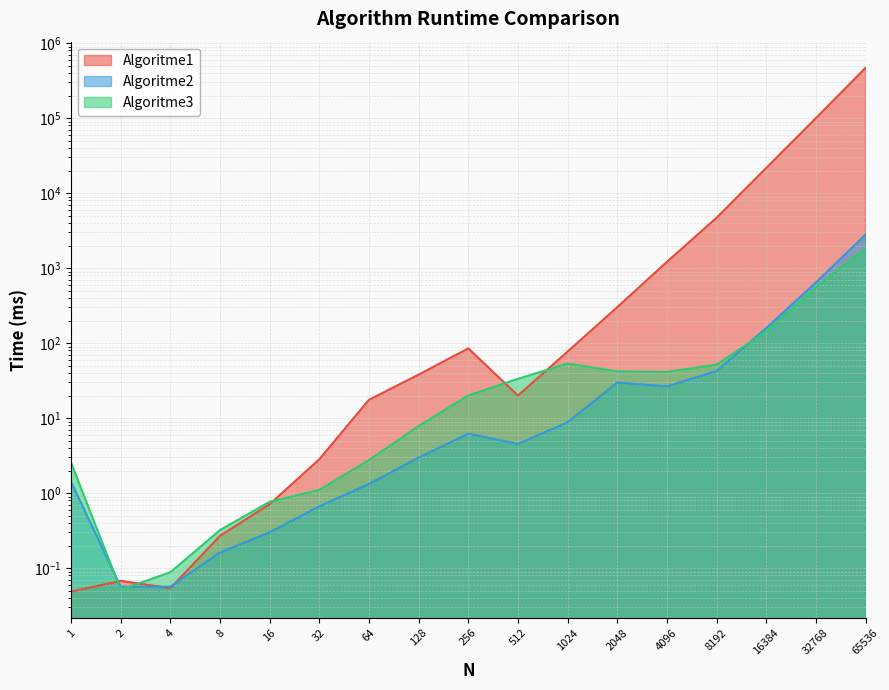

Reading left to right, extract all data points from this chart.

Algoritme1: 0.0	0.1	0.1	0.3	0.7	2.8	17.6	38.0	85.1	20.0	77.1	301.8	1211.0	4693.5	21626.3	99777.4	467428.6
Algoritme2: 1.4	0.1	0.1	0.2	0.3	0.7	1.3	3.0	6.2	4.5	8.8	29.9	26.5	42.3	158.8	641.5	2795.2
Algoritme3: 2.5	0.1	0.1	0.3	0.8	1.1	2.8	7.9	20.1	33.4	53.4	42.0	41.4	51.6	143.7	554.4	1846.7